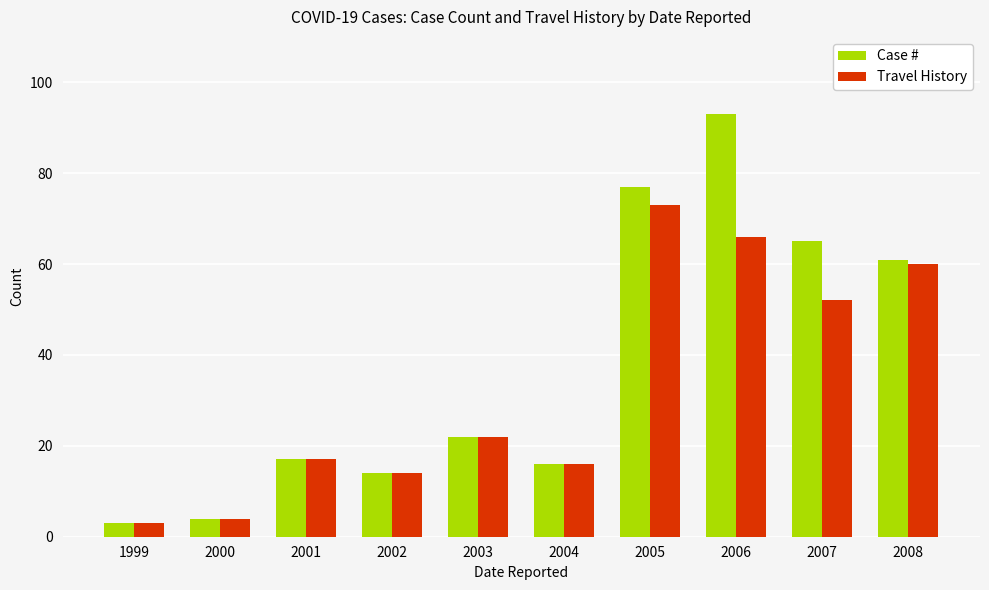

True or false: Case # has a value of 127 at 2005.

False